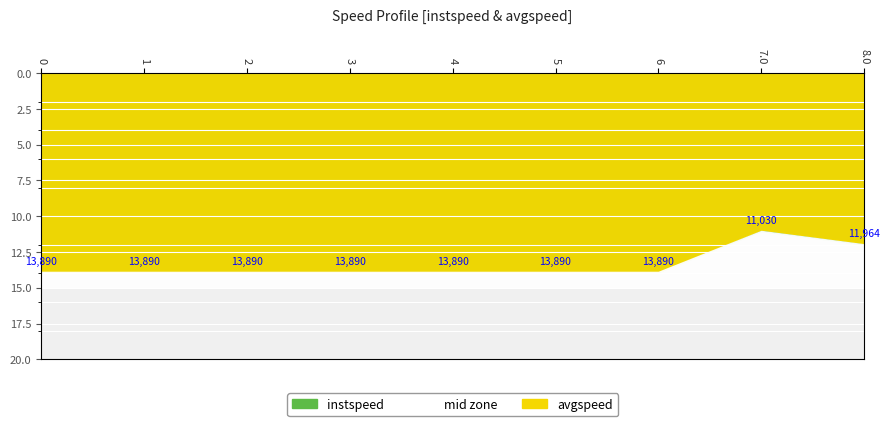

What is the difference between the maximum and minimum values in the avgspeed series?

3.0